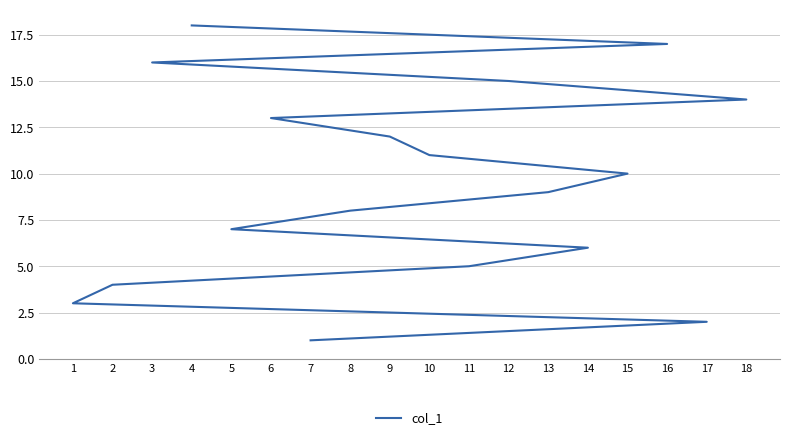

Does the chart have visible grid lines?

Yes